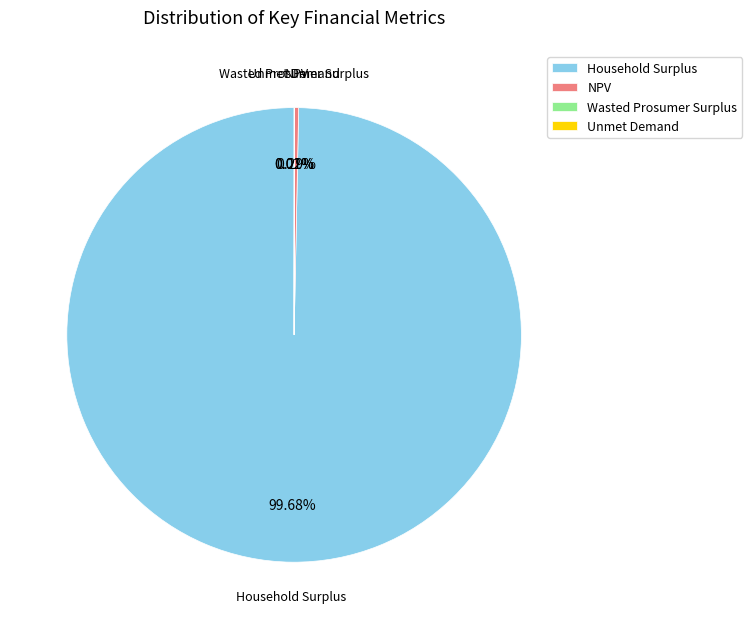

What is the largest slice in the pie chart?

Household Surplus